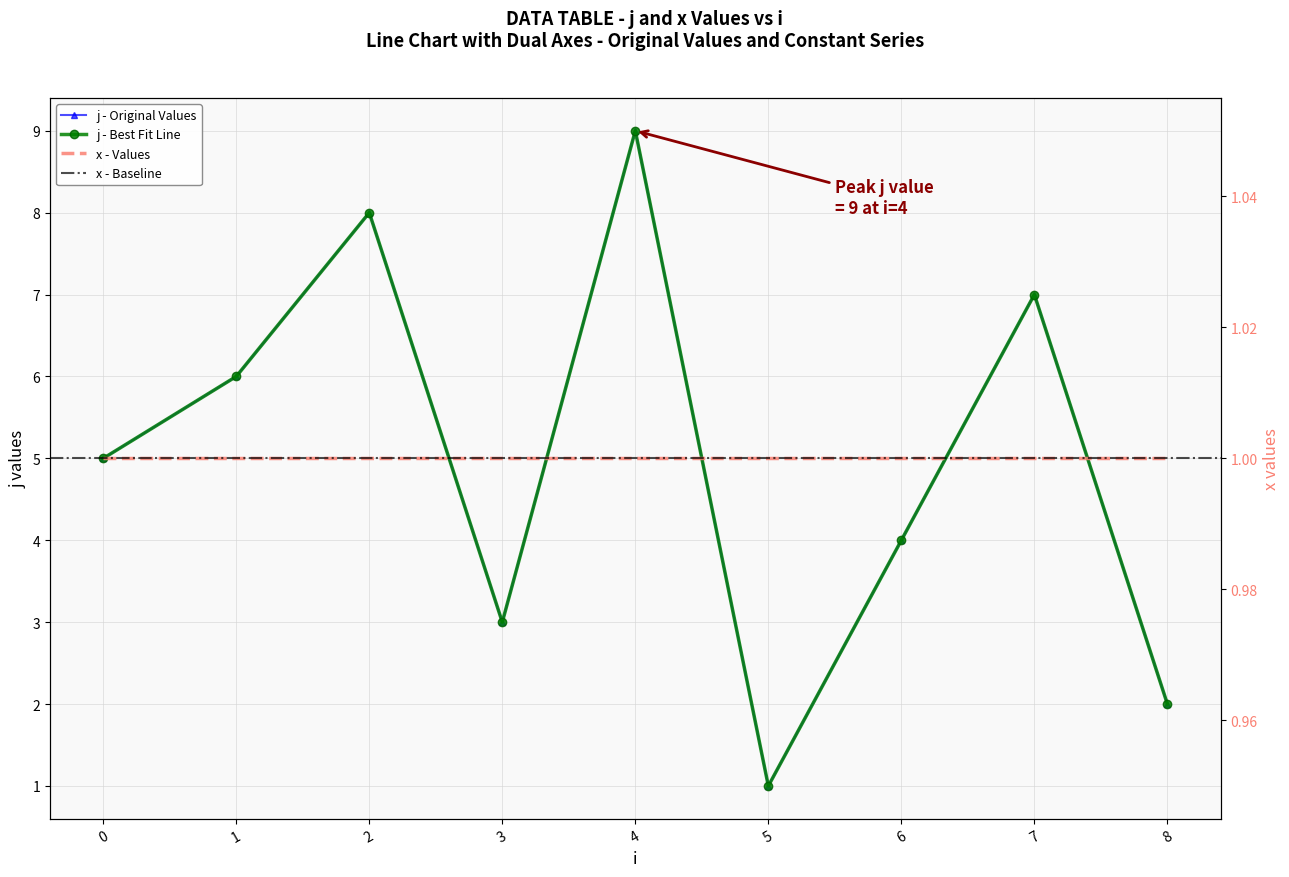

How many values are between 3 and 7?

5